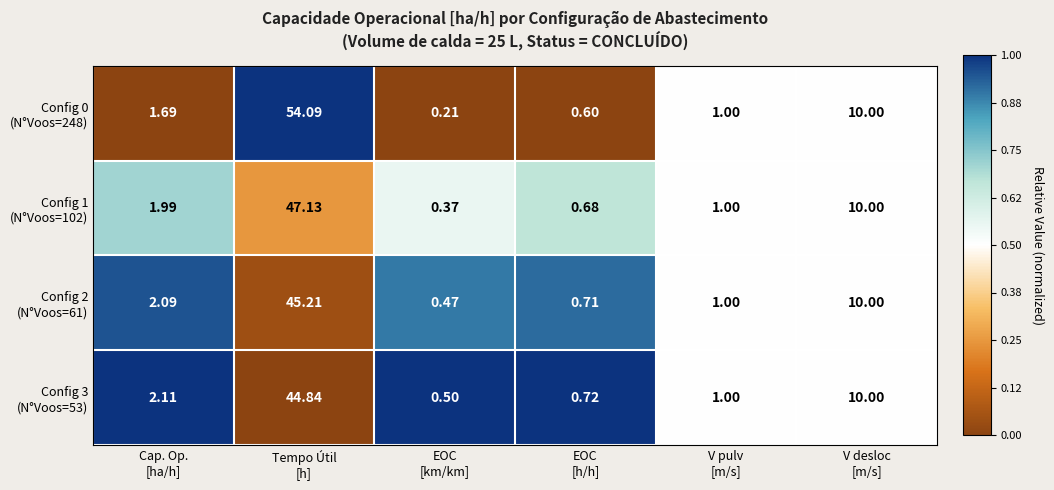

What is the total value across all series at EOC
[h/h]?

2.7